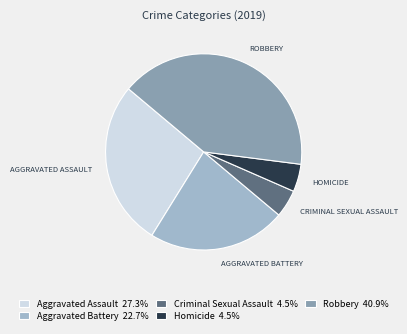

Is there a majority slice in this chart?

No